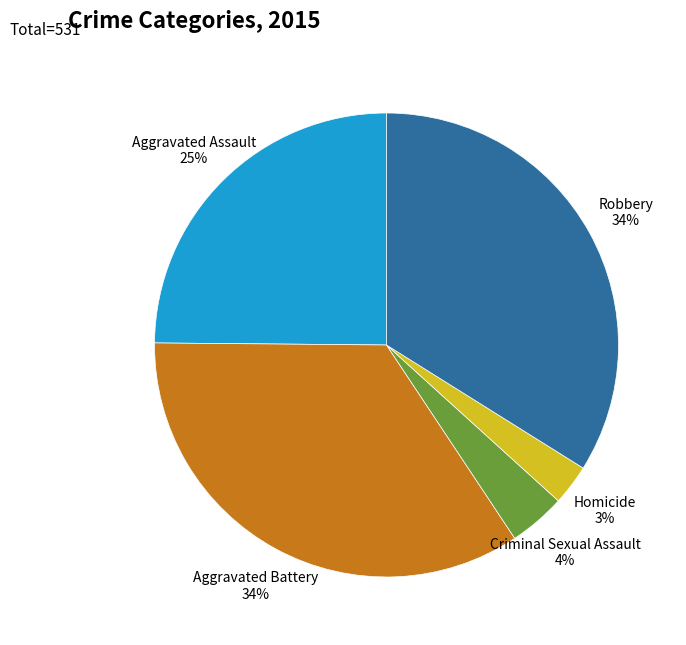

Does any single category account for the majority?

No